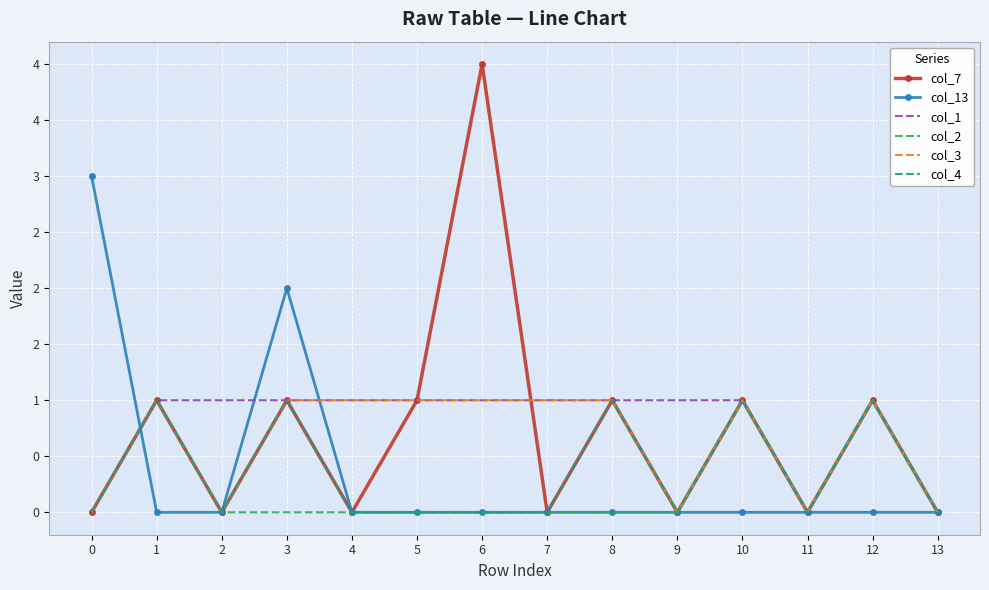

Reading left to right, list all the values displayed in this chart.

col_7: 0=0	1=1	2=0	3=1	4=0	5=1	6=4	7=0	8=1	9=0	10=1	11=0	12=1	13=0
col_13: 0=3	1=0	2=0	3=2	4=0	5=0	6=0	7=0	8=0	9=0	10=0	11=0	12=0	13=0
col_1: 0=0	1=1	2=1	3=1	4=1	5=1	6=1	7=1	8=1	9=1	10=1	11=0	12=1	13=0
col_2: 0=0	1=1	2=0	3=0	4=0	5=0	6=0	7=0	8=0	9=0	10=1	11=0	12=1	13=0
col_3: 0=0	1=1	2=0	3=1	4=1	5=1	6=1	7=1	8=1	9=0	10=1	11=0	12=1	13=0
col_4: 0=0	1=1	2=0	3=1	4=0	5=0	6=0	7=0	8=1	9=0	10=1	11=0	12=1	13=0